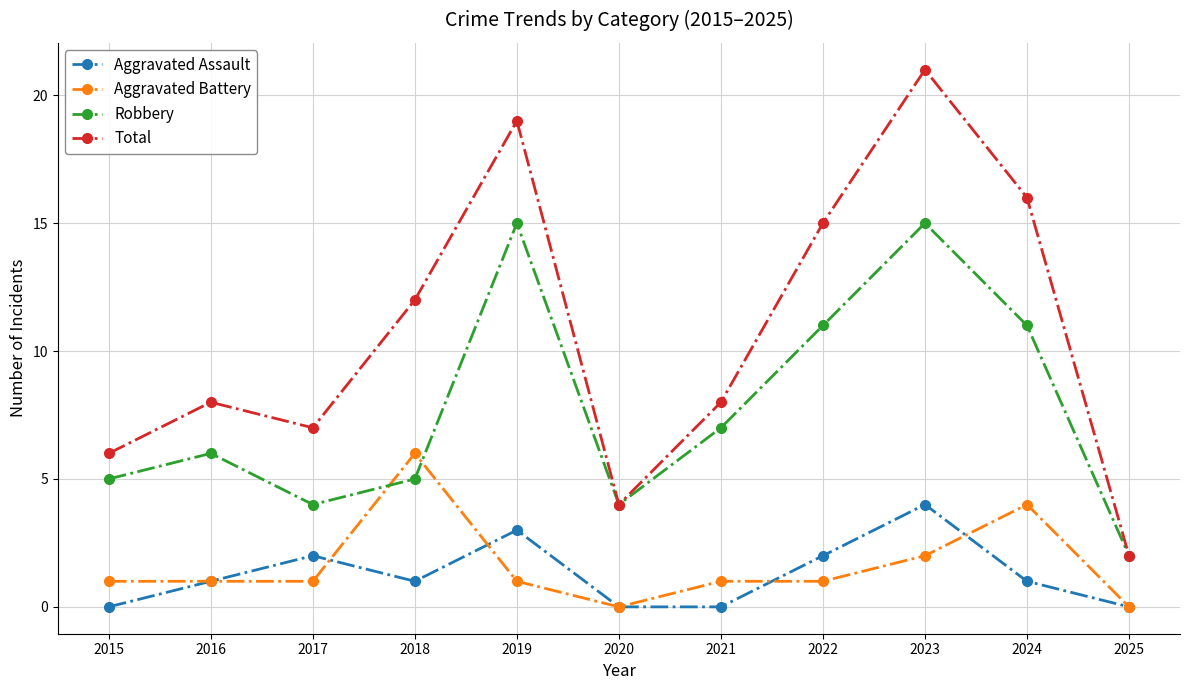

What is the sum of the Aggravated Assault values at 2022 and 2021?

2